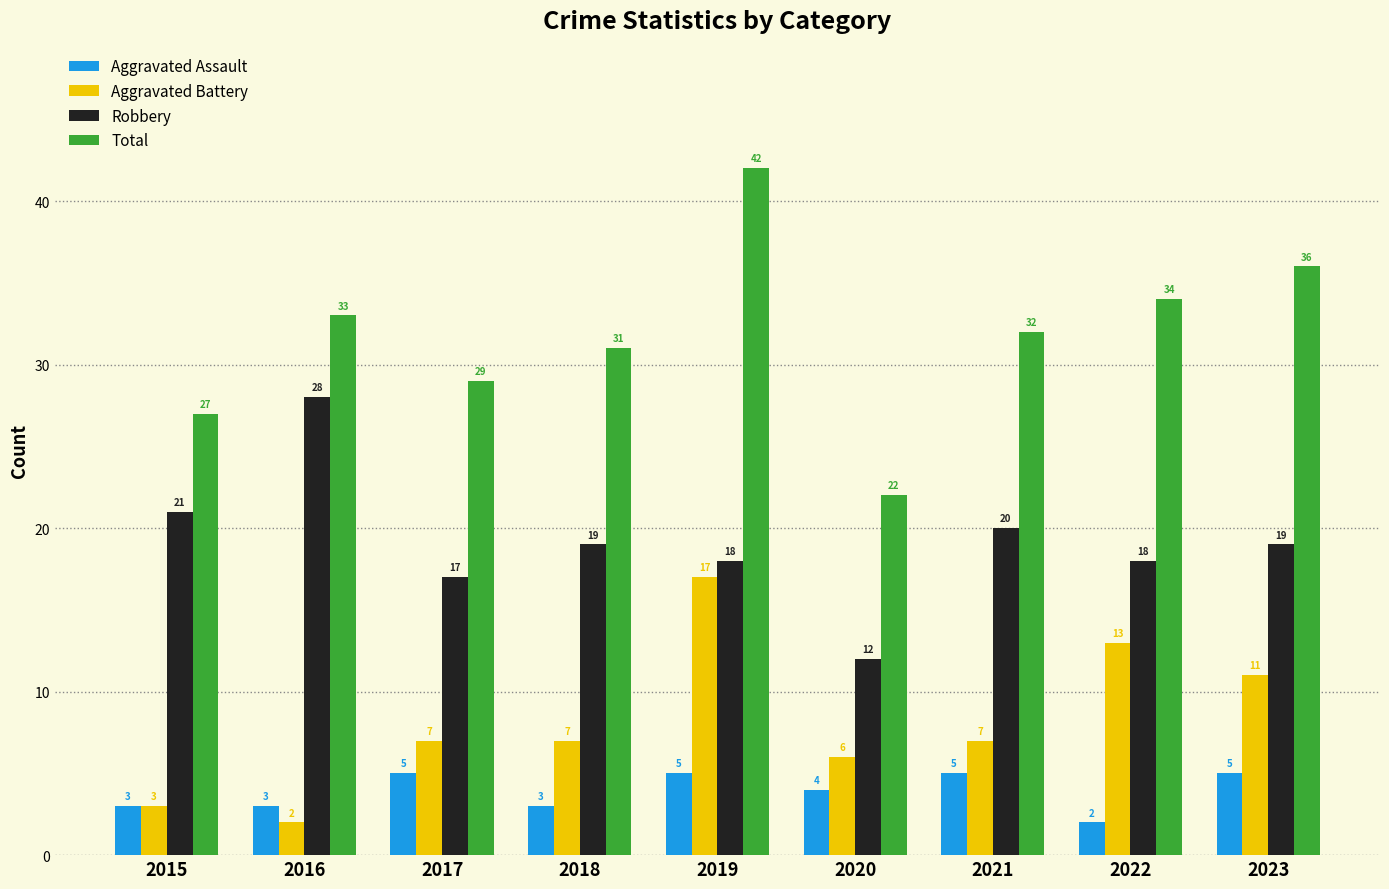

What is the total value across all series at 2015?

54